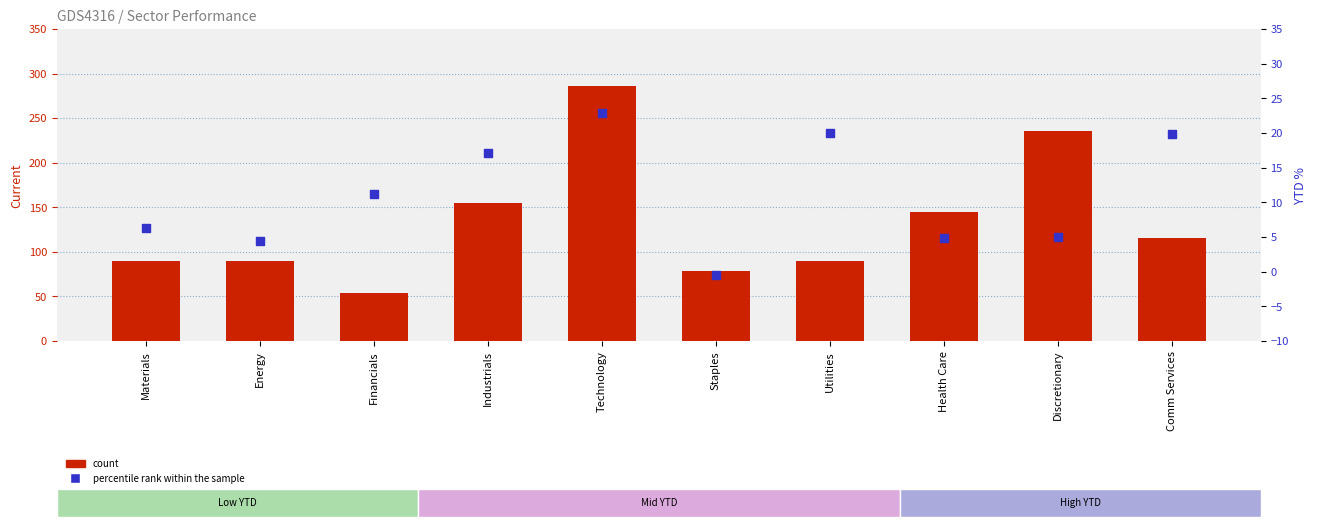

Which series has the largest total across all categories?

count